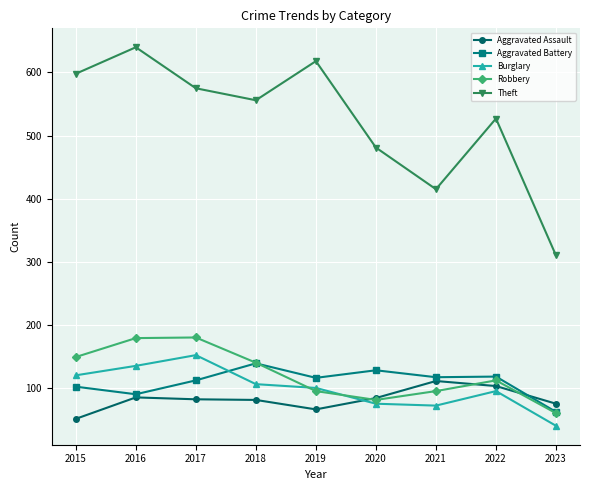

True or false: Aggravated Battery has a value of 102 at 2015.

True